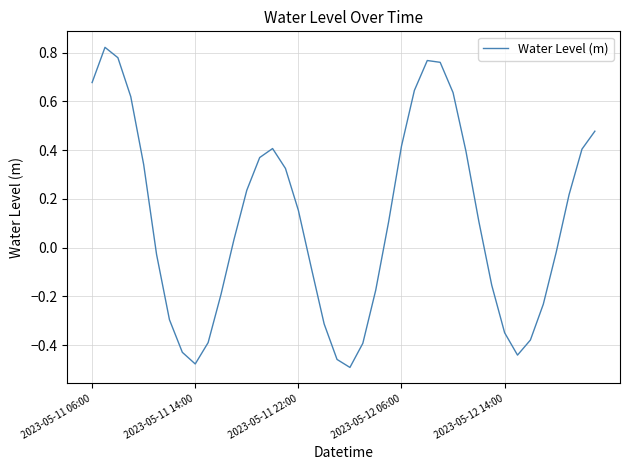

What is the difference between the maximum and minimum values?

1.3